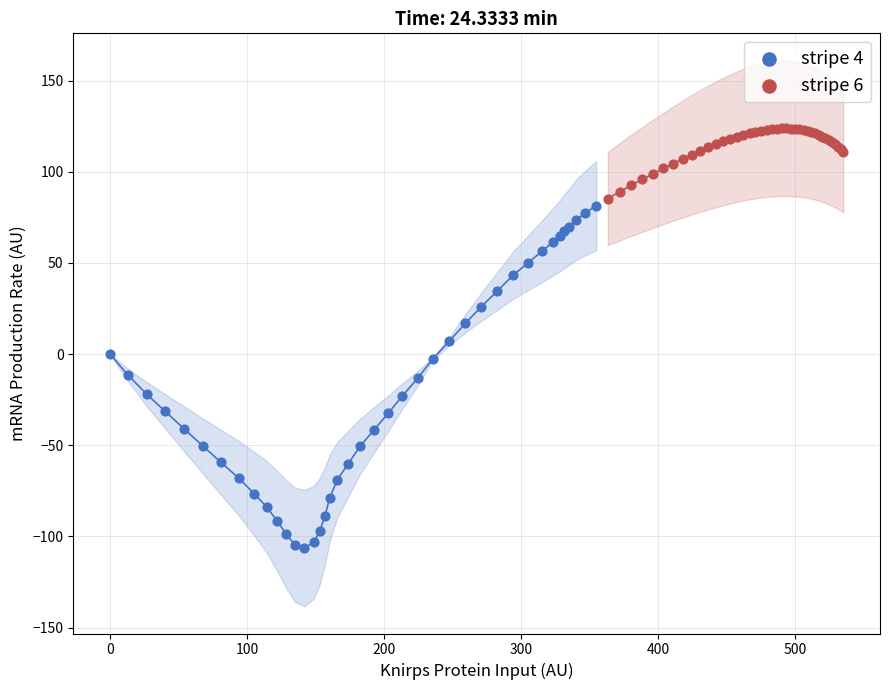

Which series has the widest spread of Y values?

stripe 4